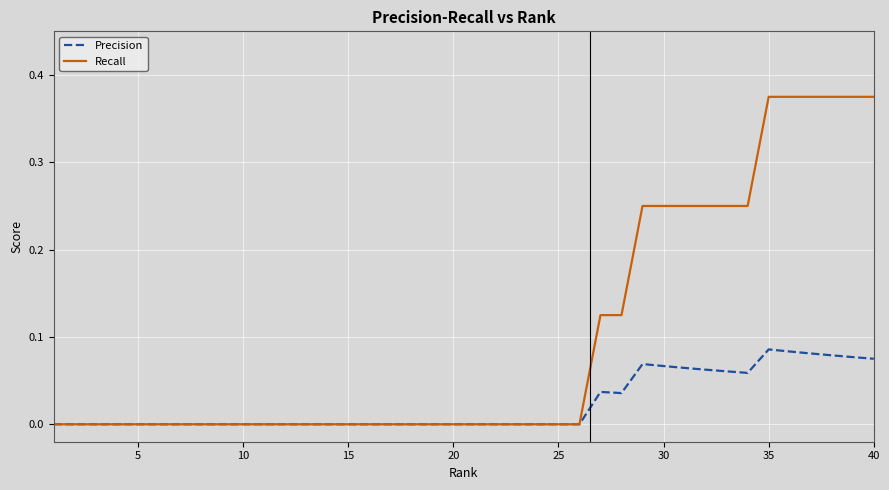

Which series has the largest total across all categories?

Recall